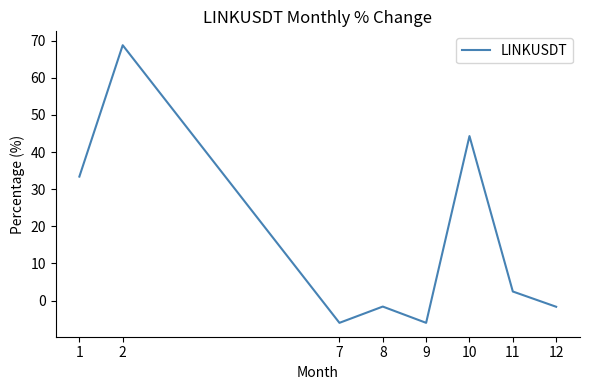

Which category has the highest value across all series?

2